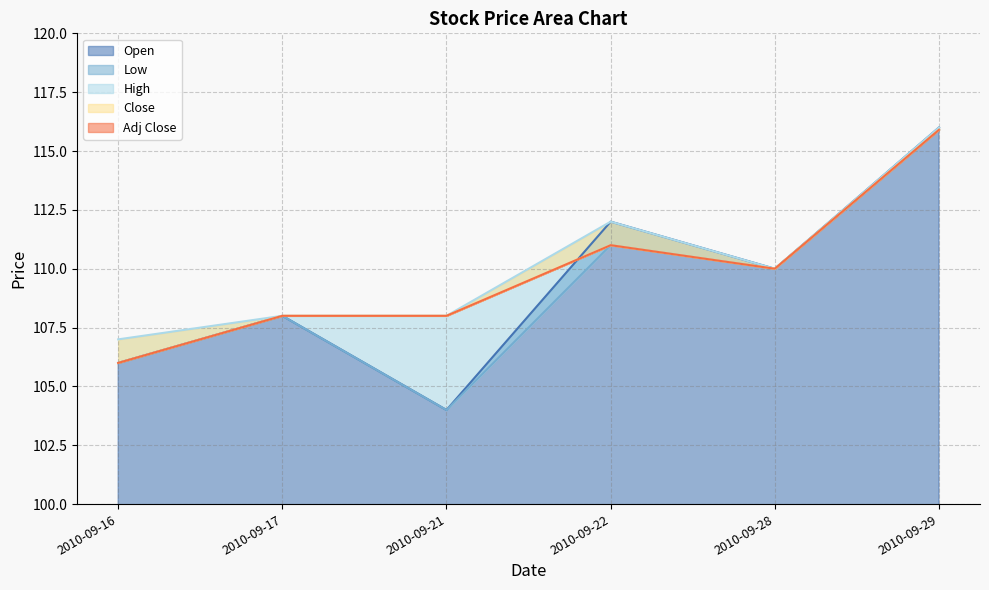

Reading left to right, what are all the values shown in this chart?

Open: 106.0	108.0	104.0	112.0	110.0	116.0
Low: 106.0	108.0	104.0	111.0	110.0	115.9
High: 107.0	108.0	108.0	112.0	110.0	116.0
Close: 106.0	108.0	108.0	111.0	110.0	115.9
Adj Close: 106.0	108.0	108.0	111.0	110.0	115.9